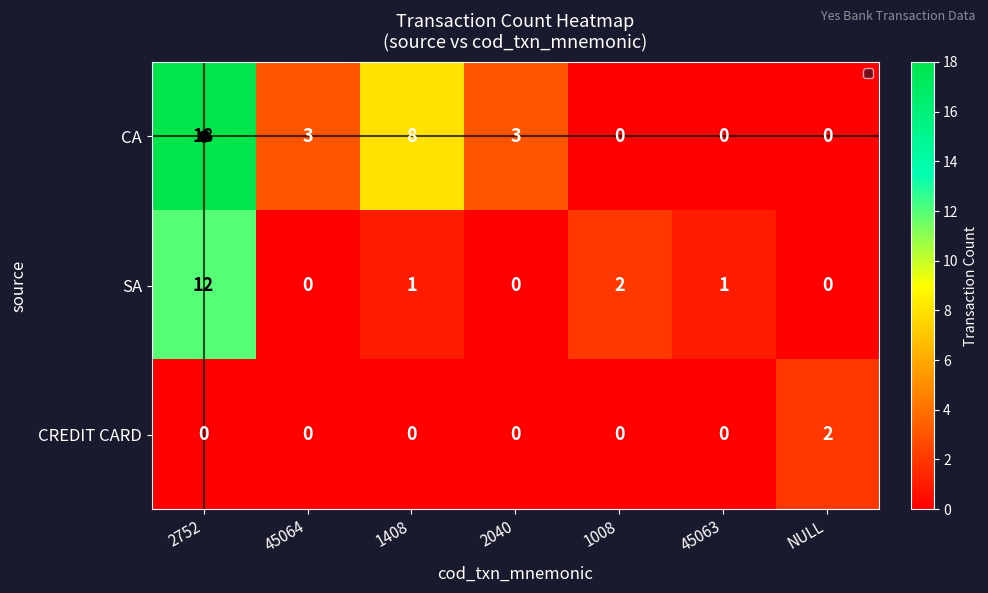

At which category is the sum across all series the highest?

2752